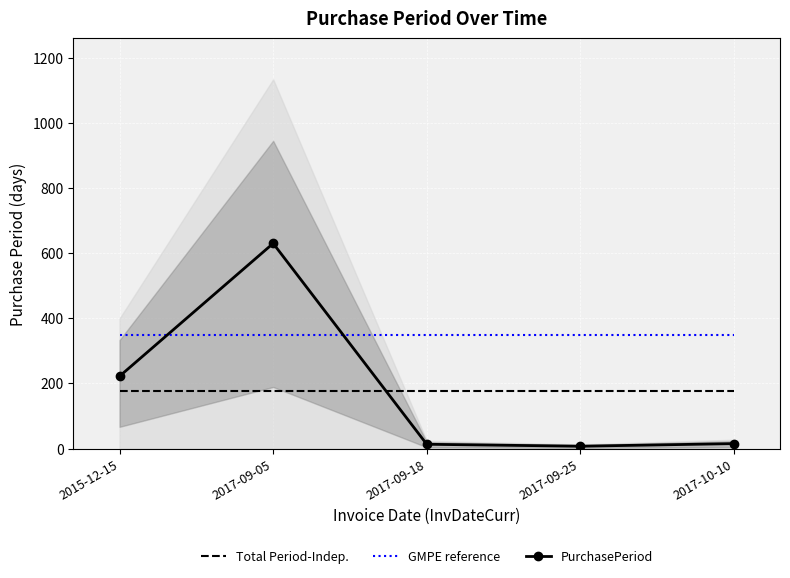

What is the label of the 2nd point from the left?

2017-09-05